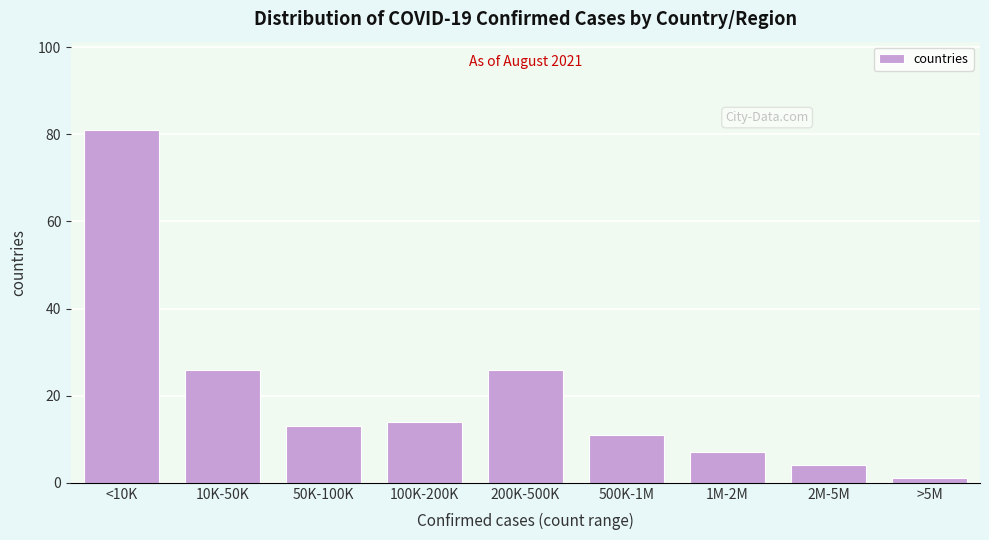

Reading right to left, extract all data points from this chart.

>5M=1	2M-5M=4	1M-2M=7	500K-1M=11	200K-500K=26	100K-200K=14	50K-100K=13	10K-50K=26	<10K=81